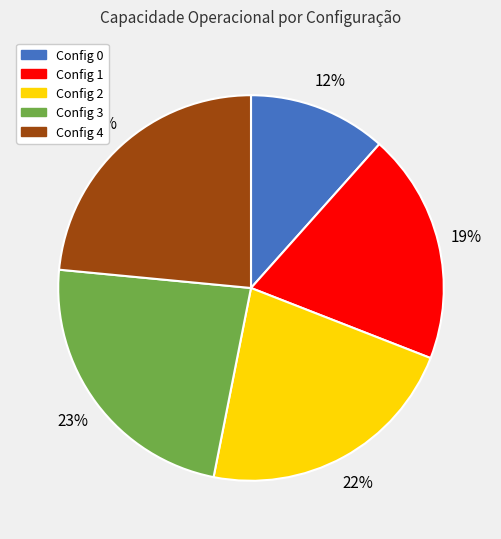

Which category has the smallest portion of the pie?

Config 0